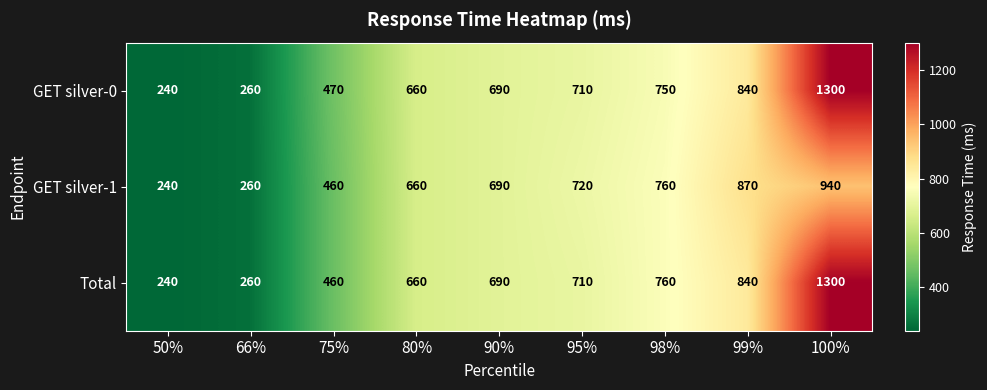

List the labels in order of Total value, smallest first.

50%, 66%, 75%, 80%, 90%, 95%, 98%, 99%, 100%